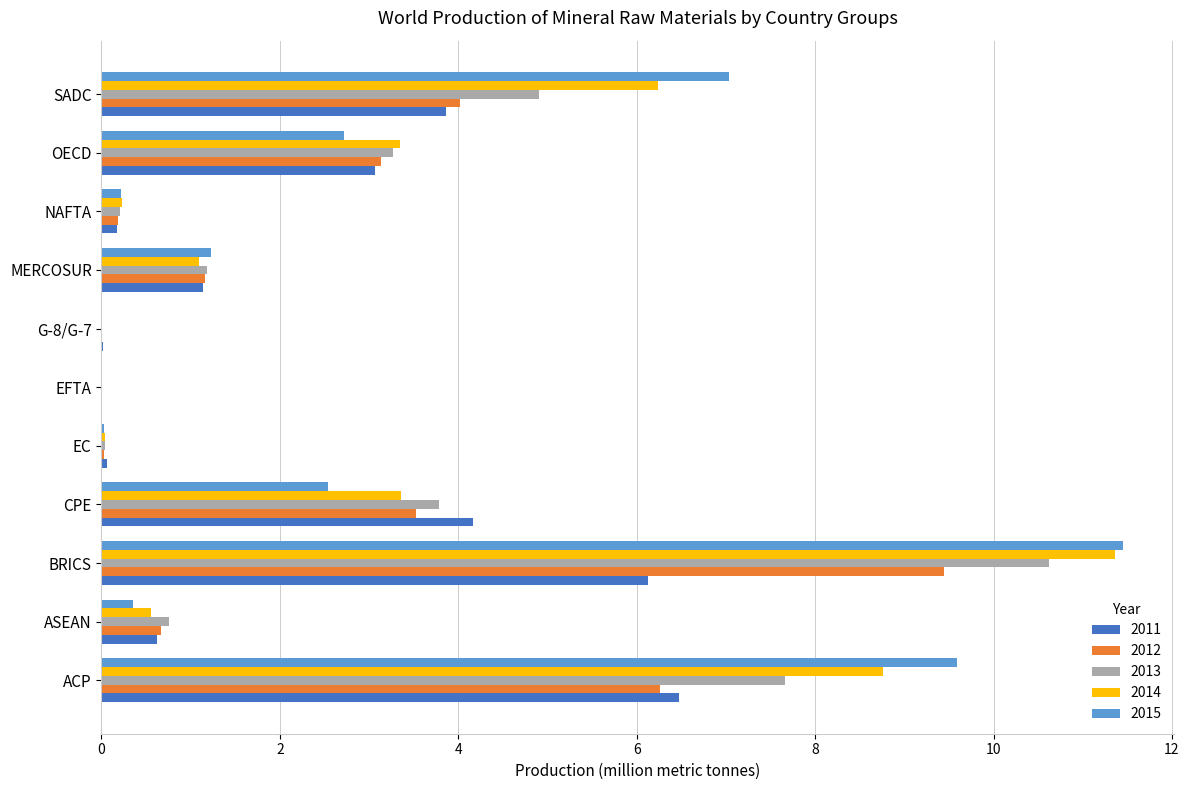

Is it true that 2014 equals 1.1 at MERCOSUR?

True